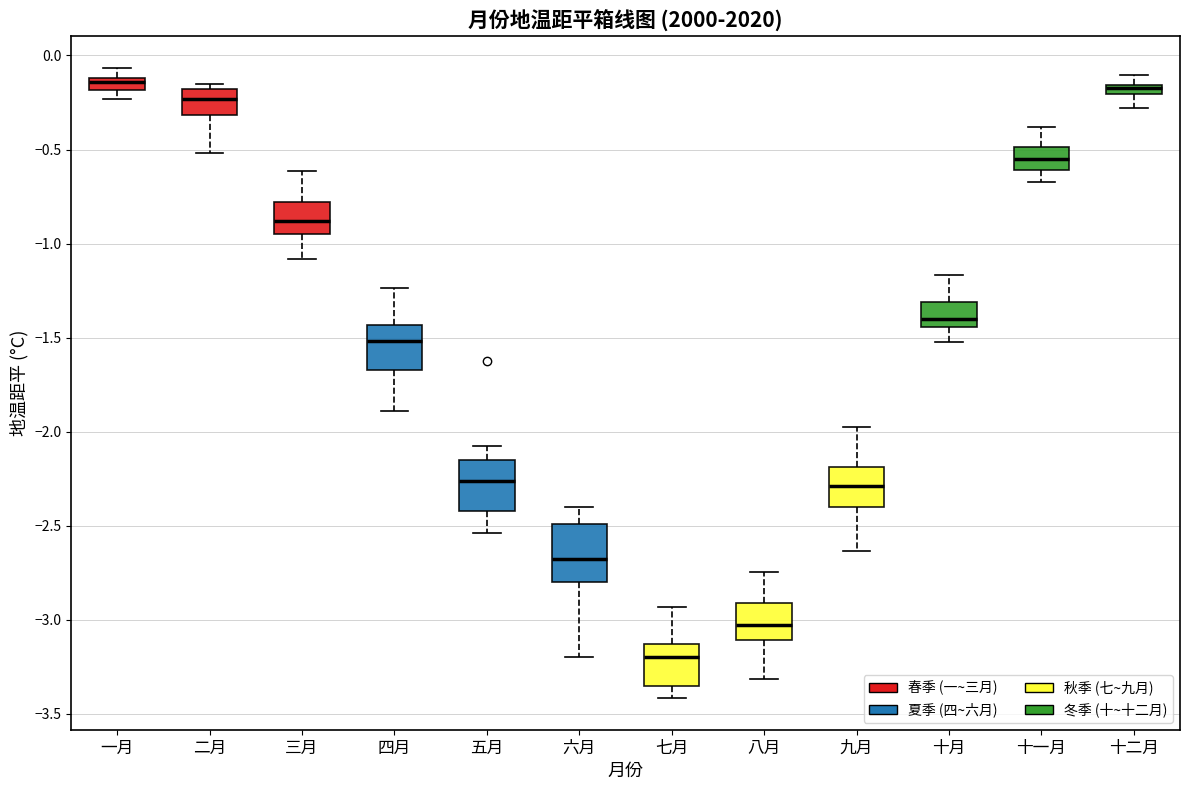

Where does the upper whisker of the box for 三月 end on the y-axis? The values are not printed on the chart, so give them approximately, as read against the axis.

-0.60